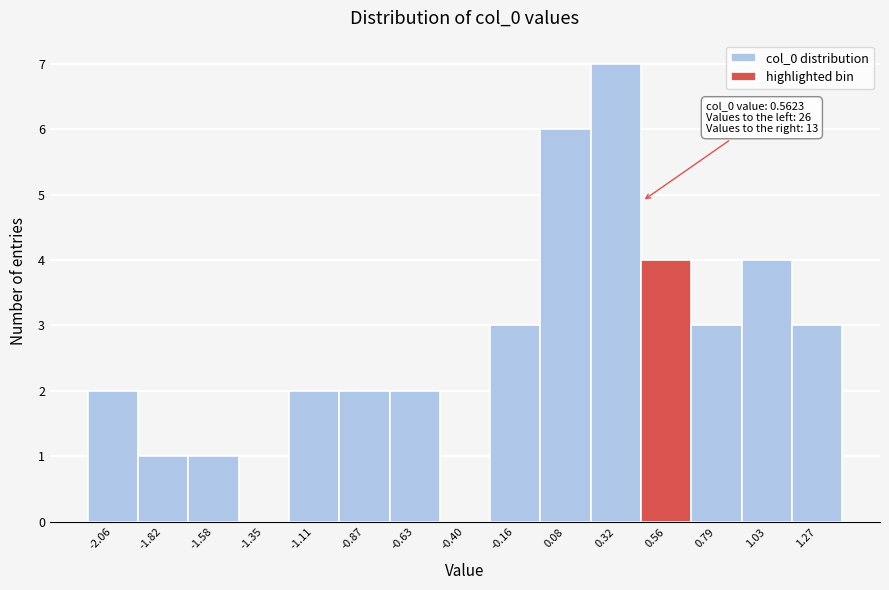

Reading left to right, list all the values displayed in this chart.

-2.06=2	-1.82=1	-1.58=1	-1.35=0	-1.11=2	-0.87=2	-0.63=2	-0.40=0	-0.16=3	0.08=6	0.32=7	0.56=4	0.79=3	1.03=4	1.27=3